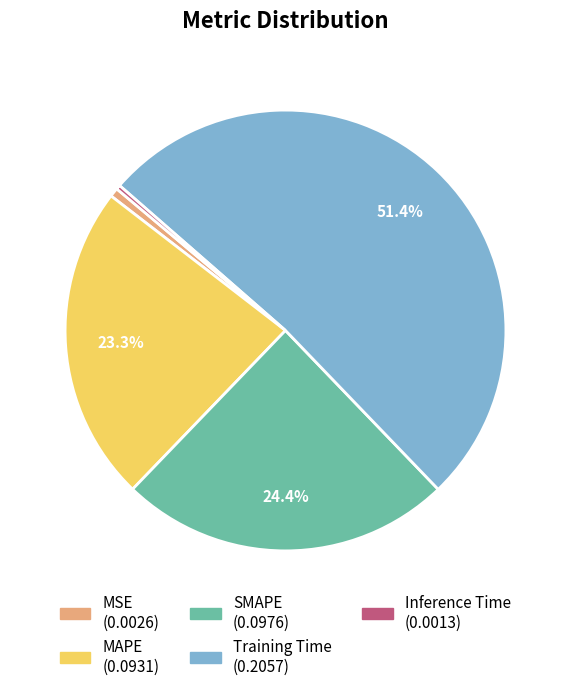

Which category has the biggest portion of the pie?

Training Time